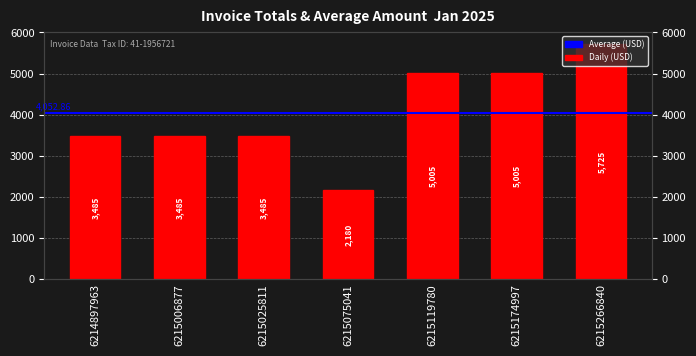

Is it true that the value at 6215119780 is 8559?

False